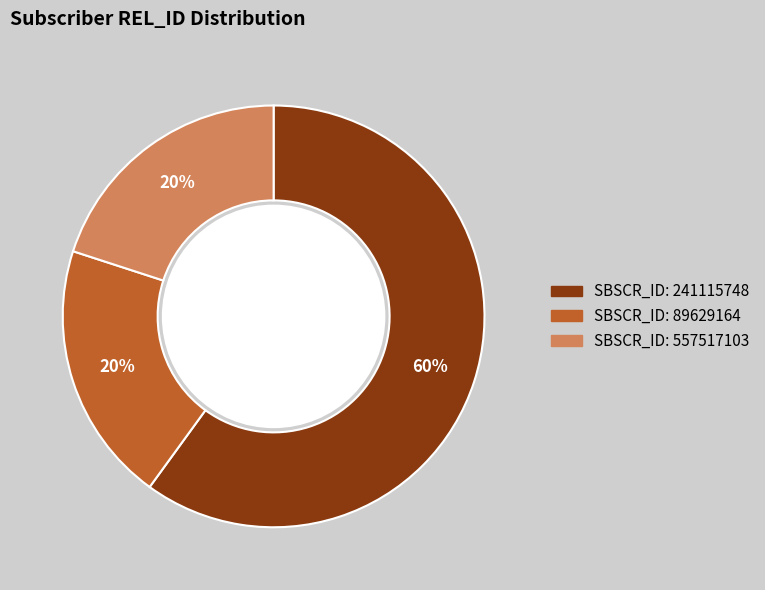

To the nearest percent, what is the difference between the largest and smallest slice percentages?

40%